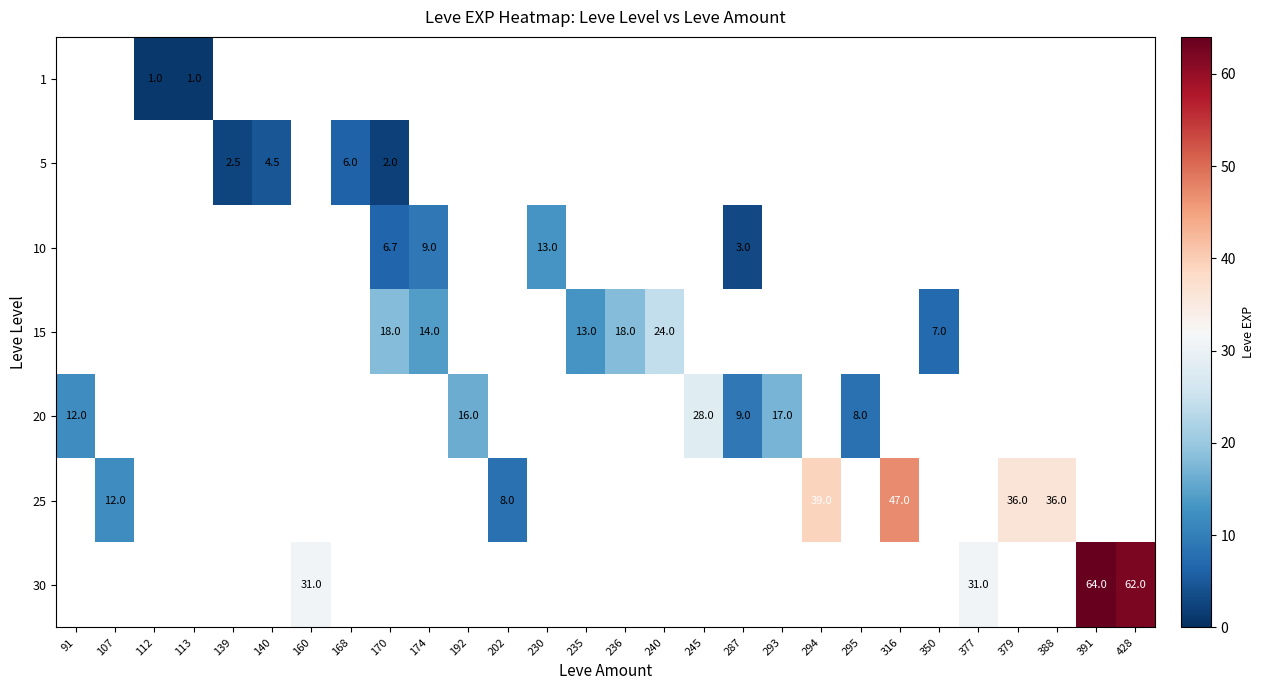

Is it true that 25 equals 13.9 at 379?

False